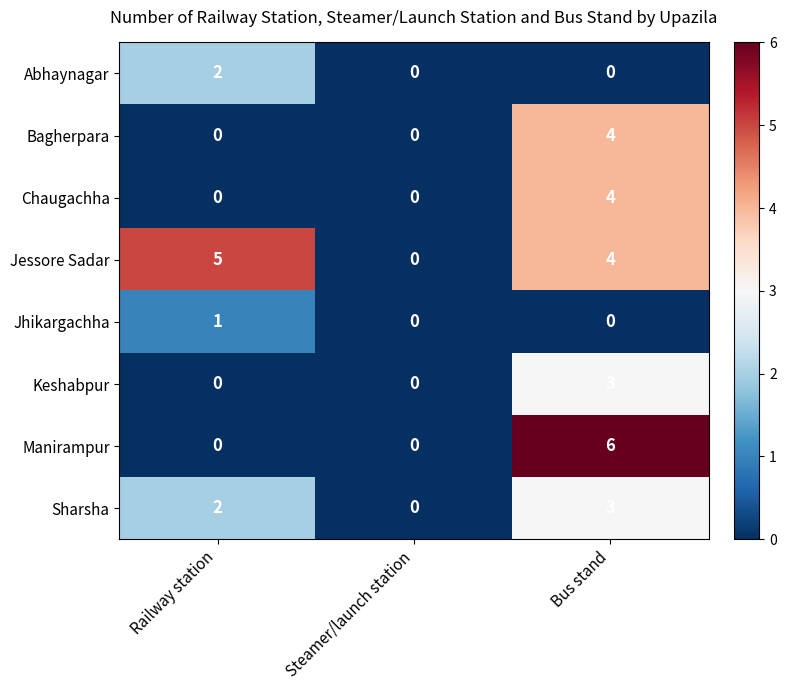

Where does the Jessore Sadar series first go above 4?

Railway station